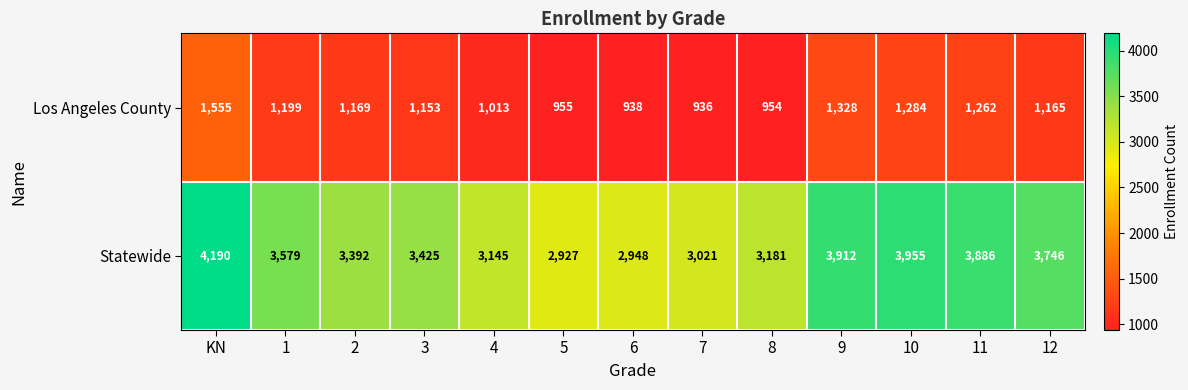

Reading left to right, what are all the values shown in this chart?

Los Angeles County: KN=1555	1=1199	2=1169	3=1153	4=1013	5=955	6=938	7=936	8=954	9=1328	10=1284	11=1262	12=1165
Statewide: KN=4190	1=3579	2=3392	3=3425	4=3145	5=2927	6=2948	7=3021	8=3181	9=3912	10=3955	11=3886	12=3746